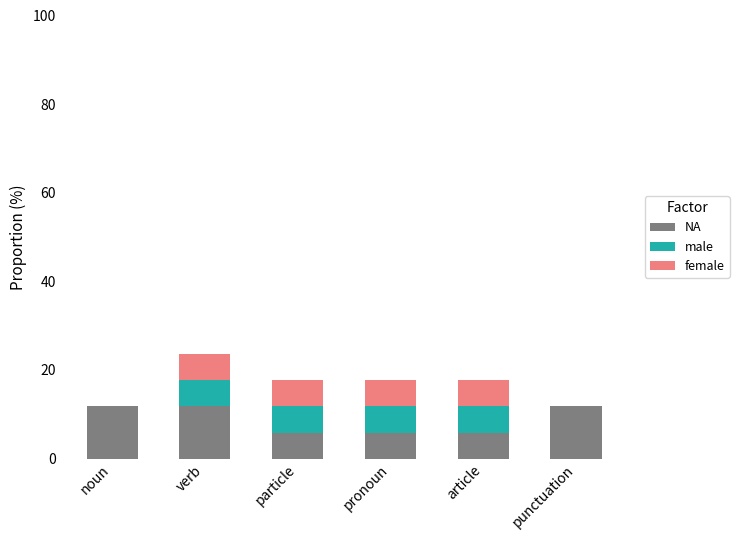

What is the maximum value for NA?

11.8